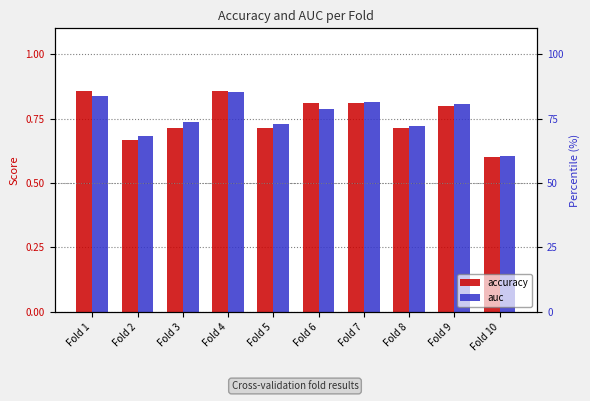

What is the value of the accuracy bar at the 10th from the left?

0.6